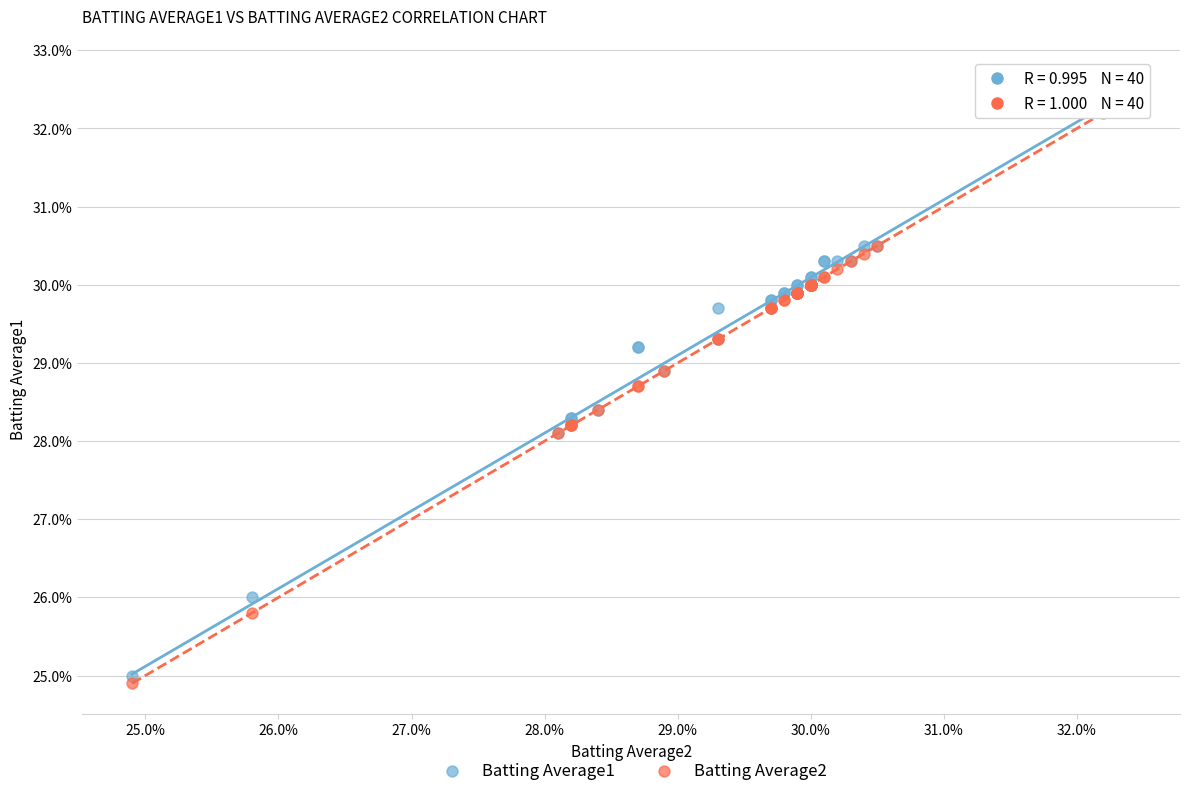

What are all the series names shown in the legend?

Batting Average1, Batting Average2